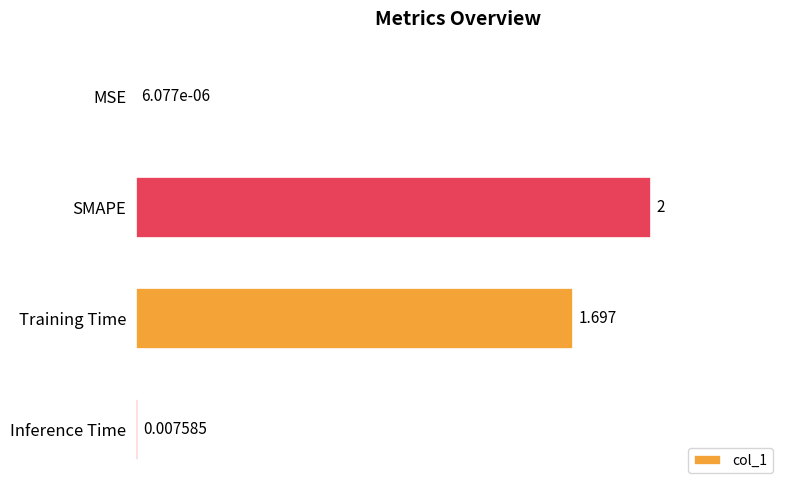

Which has a higher value, Inference Time or Training Time?

Training Time